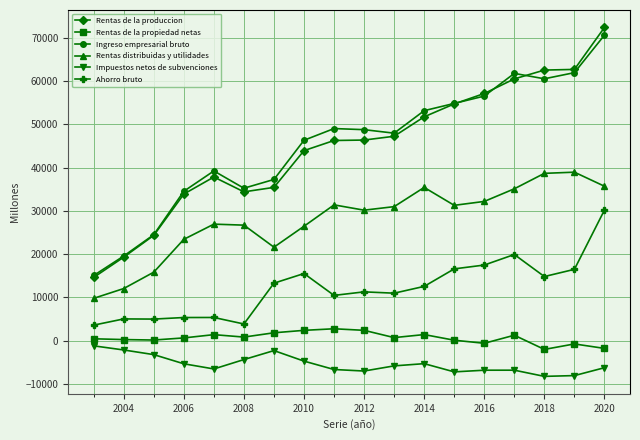

Which series has the largest range (max minus min)?

Rentas de la produccion